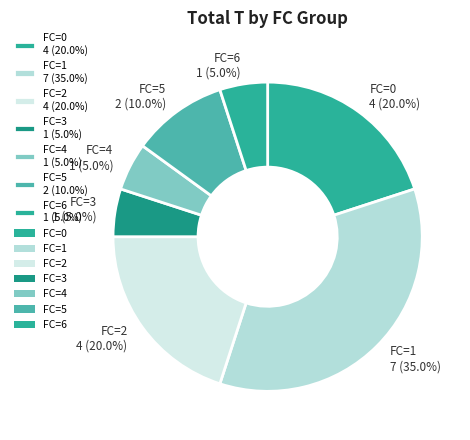

Approximately how many times larger is the value at FC=1 7 (35.0%) compared to FC=0 4 (20.0%)?

1.8